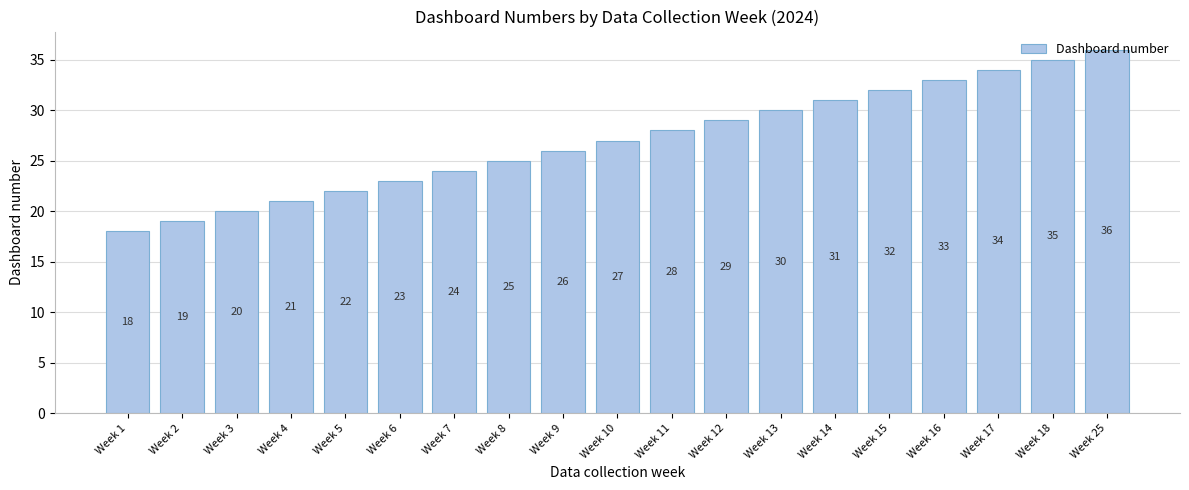

What is the difference between the maximum and minimum values?

18